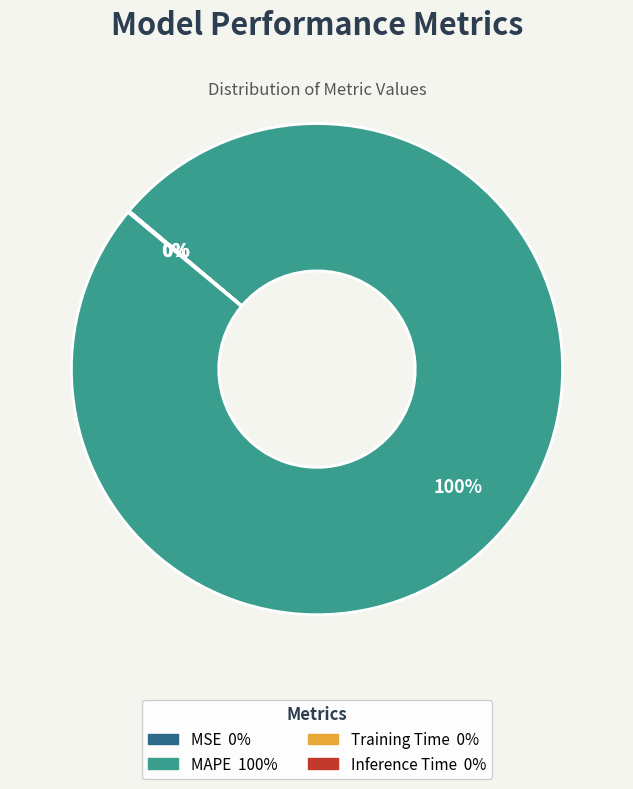

True or false: MAPE accounts for 100% of the total.

True